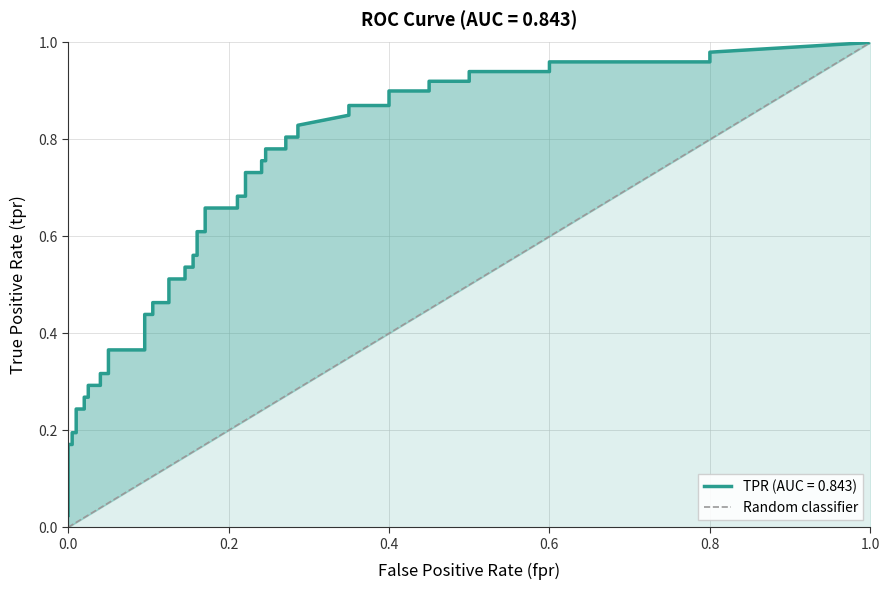

Does the chart have visible grid lines?

Yes